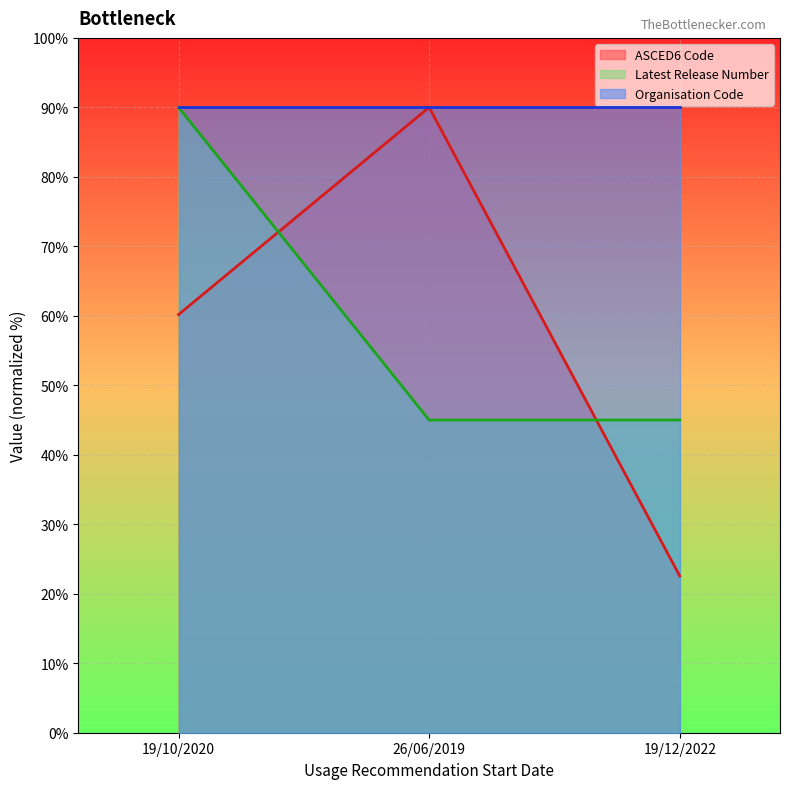

What is the difference between the ASCED6 Code values at 19/12/2022 and 19/10/2020?

37.6